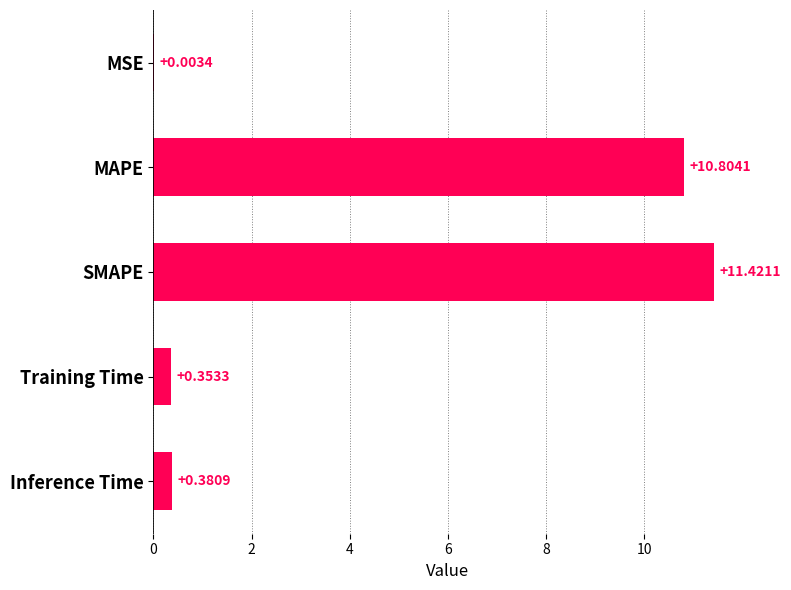

What is the sum of all values?

23.0